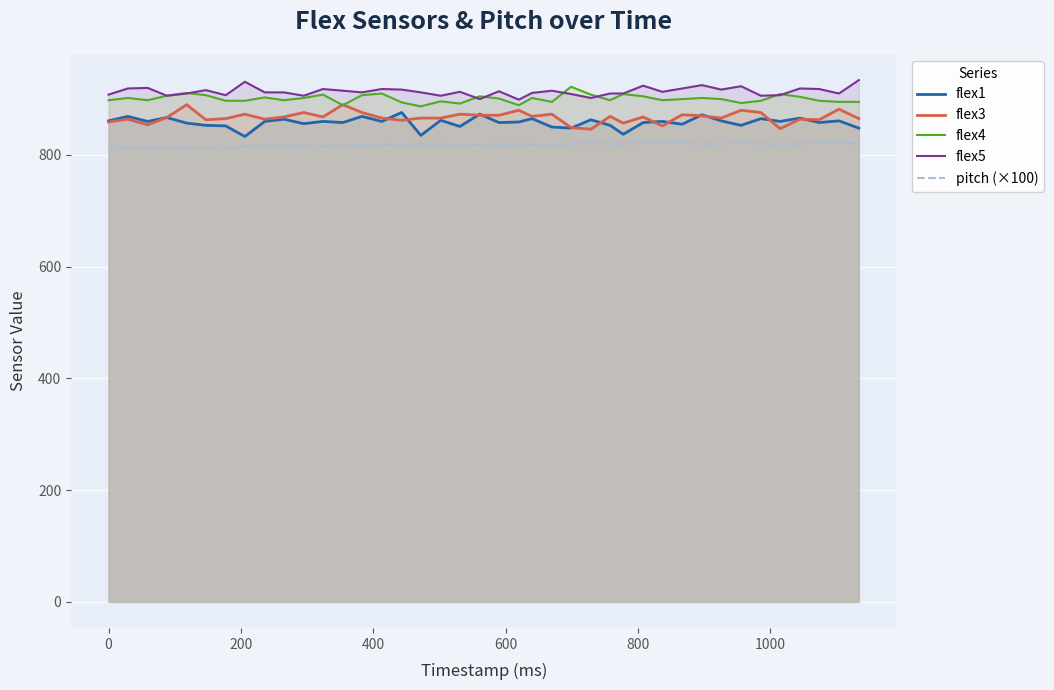

Which series has the widest spread of values?

flex3